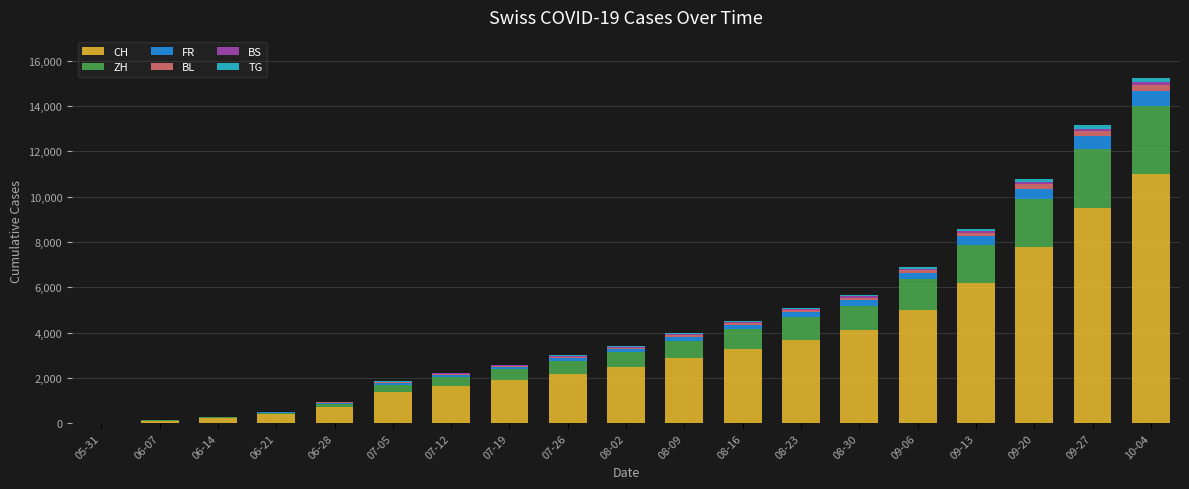

Are the bars grouped side by side (vs. stacked)?

No